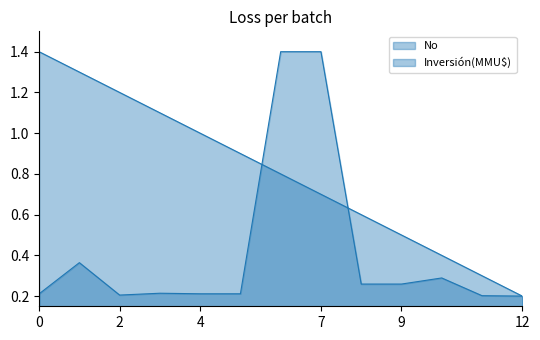

How many lines are shown in the chart?

2